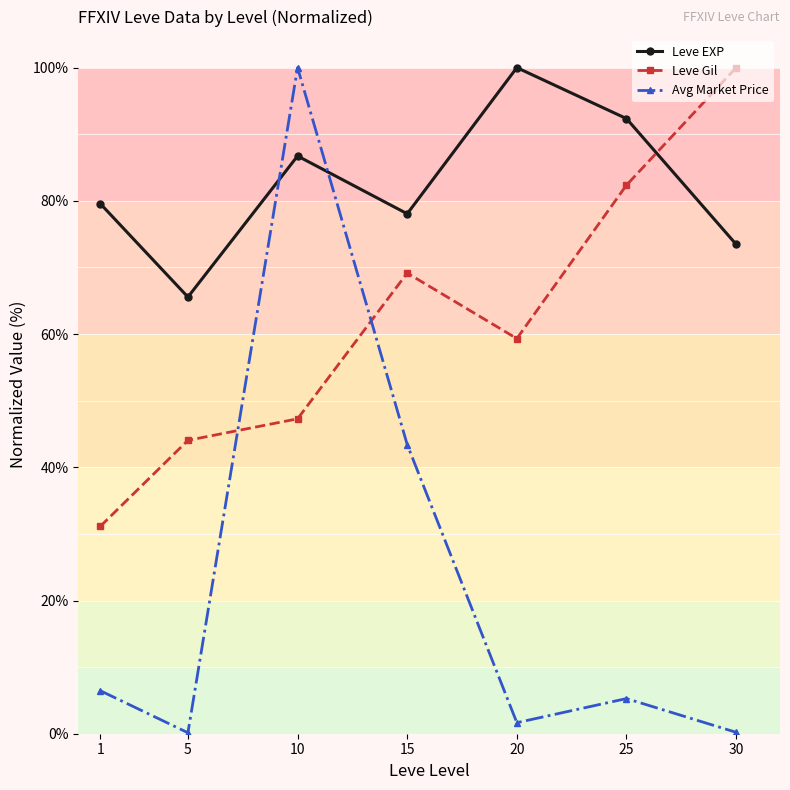

Is this an area chart (filled region under the line)?

No